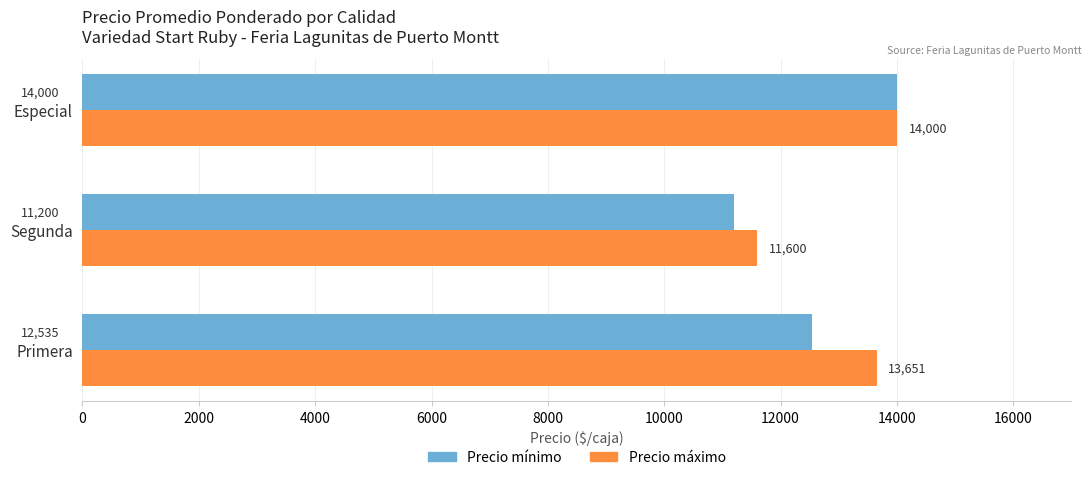

What is the difference between the Precio mínimo values at Especial and Segunda?

2800